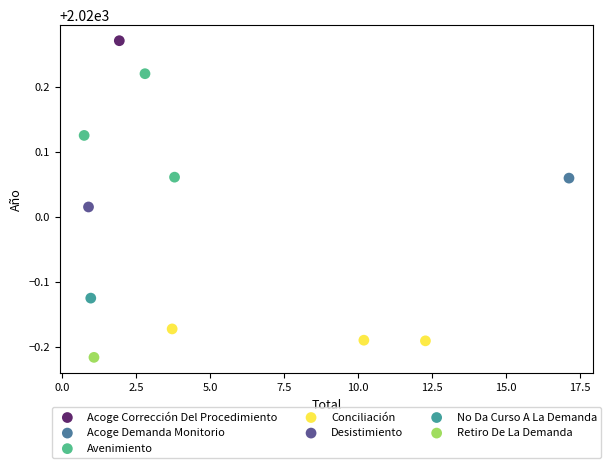

What are all the series names shown in the legend?

Acoge Corrección Del Procedimiento, Acoge Demanda Monitorio, Avenimiento, Conciliación, Desistimiento, No Da Curso A La Demanda, Retiro De La Demanda